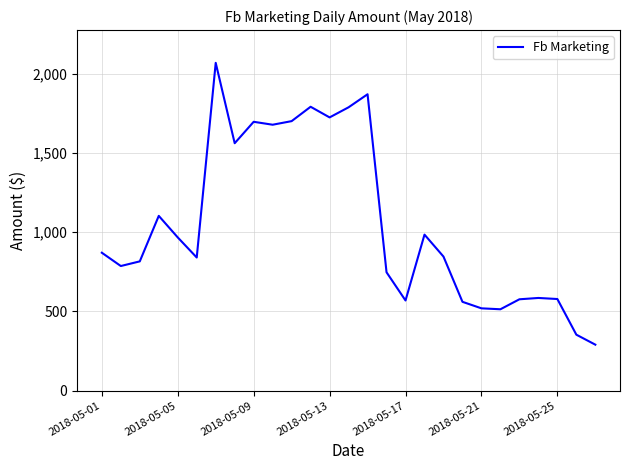

What is the difference between the maximum and minimum values?

1779.1